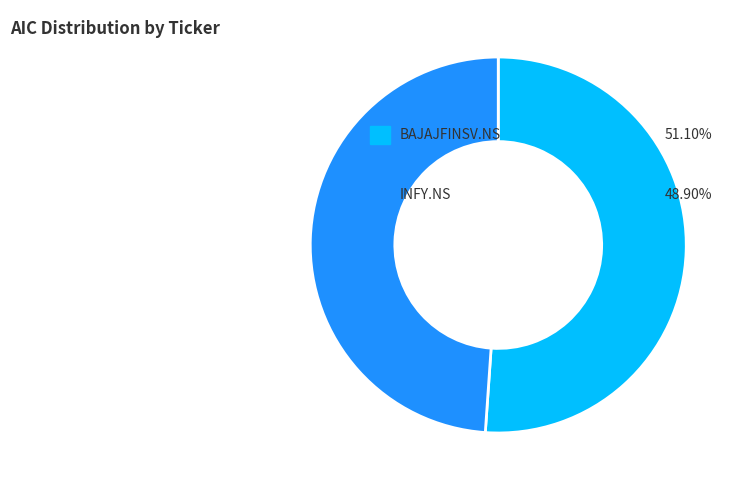

Is there any slice that represents more than half of the pie?

Yes